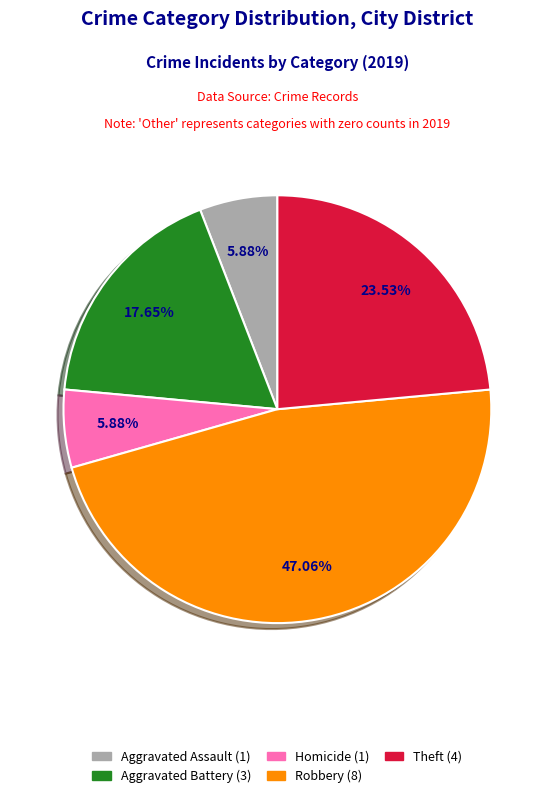

Is there a majority slice in this chart?

No